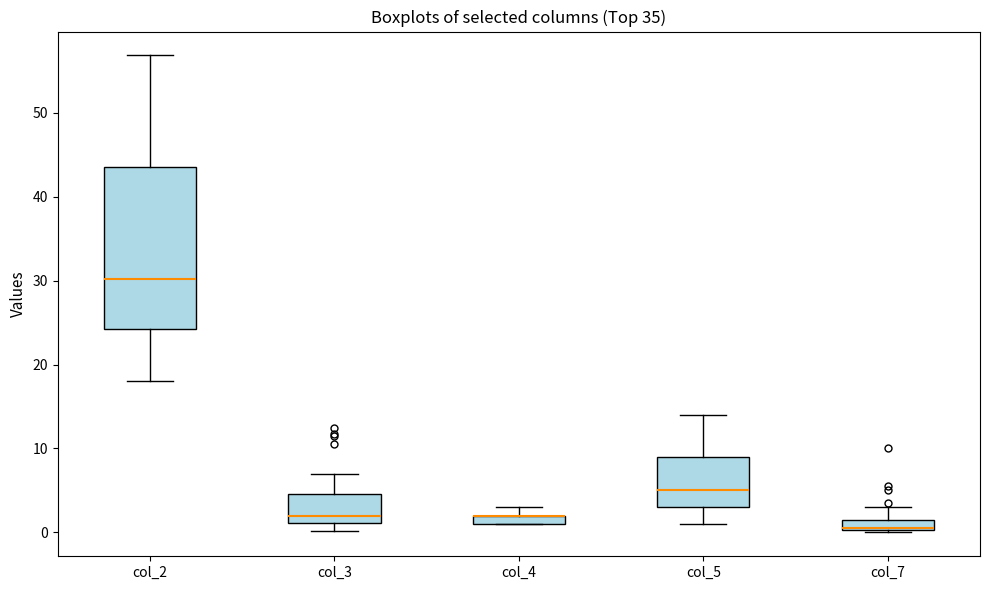

Comparing the boxes themselves (not the whiskers), which one is the tallest?

col_2